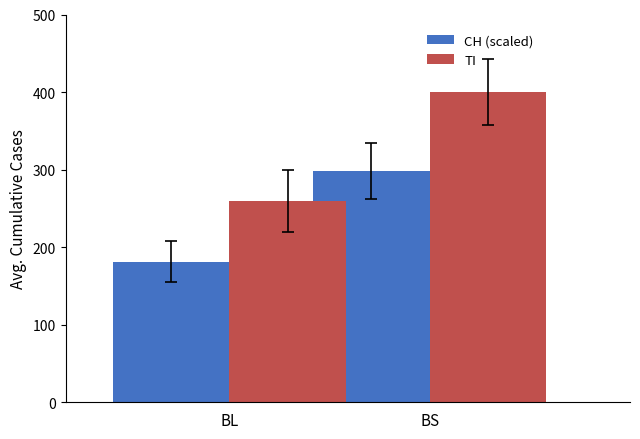

Which series has the largest range (max minus min)?

TI